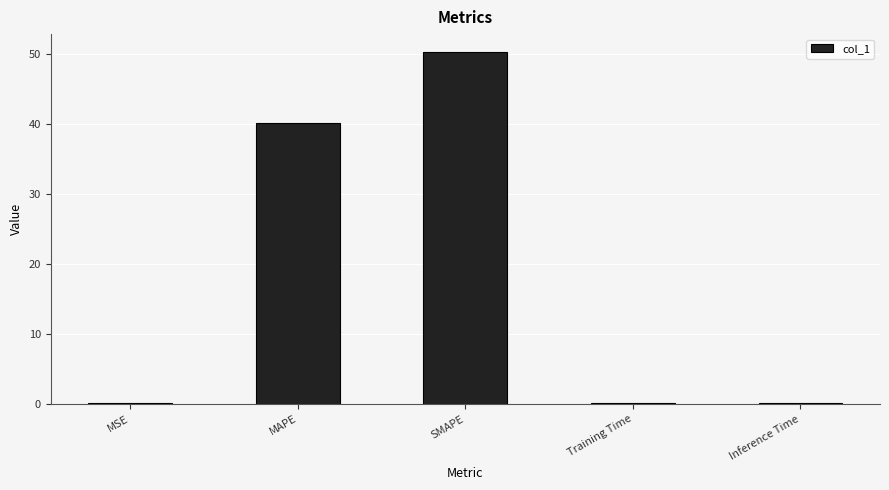

The value at MAPE is 40.2. True or false?

True